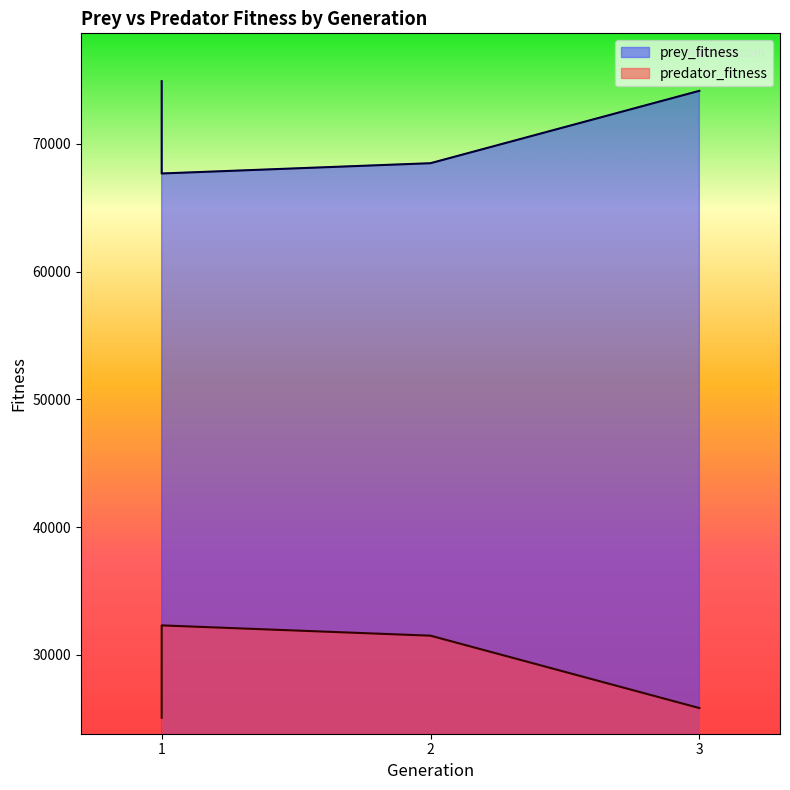

True or false: predator_fitness and prey_fitness cross at least once.

False